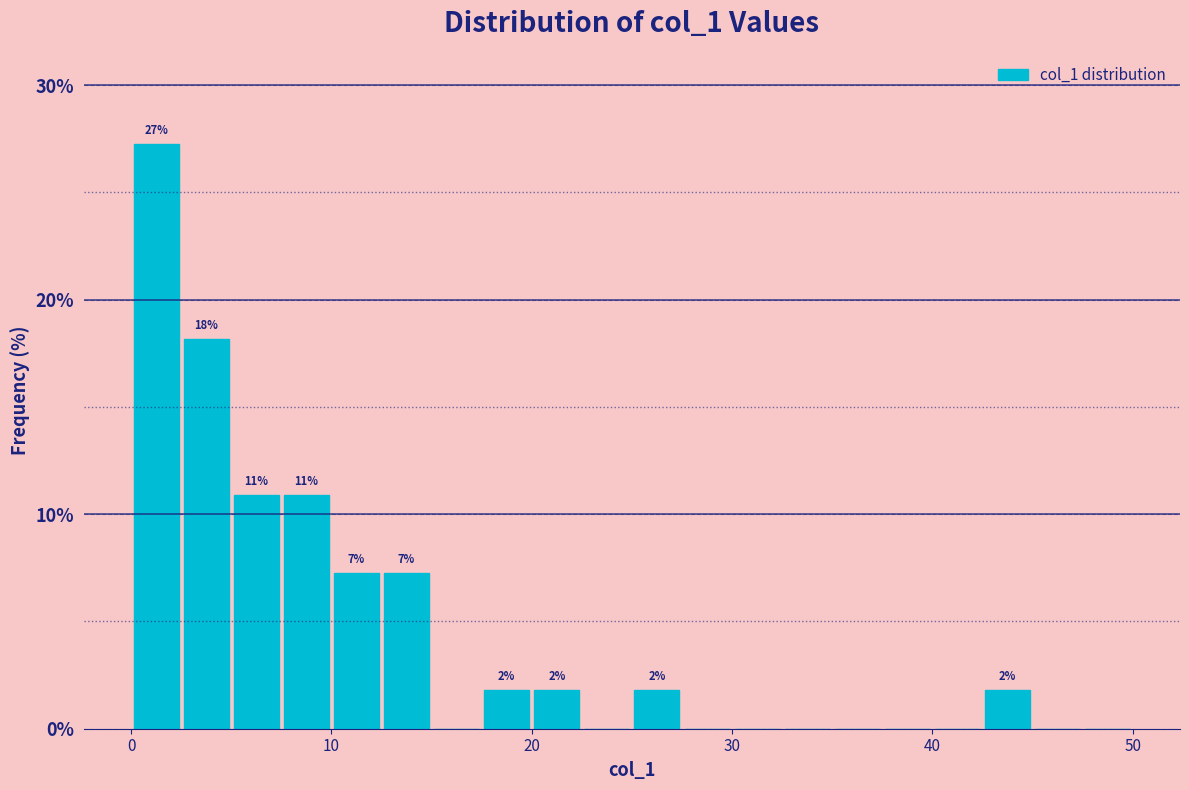

Read against the x-axis, roughly where is the centre of the tallest bar?

1